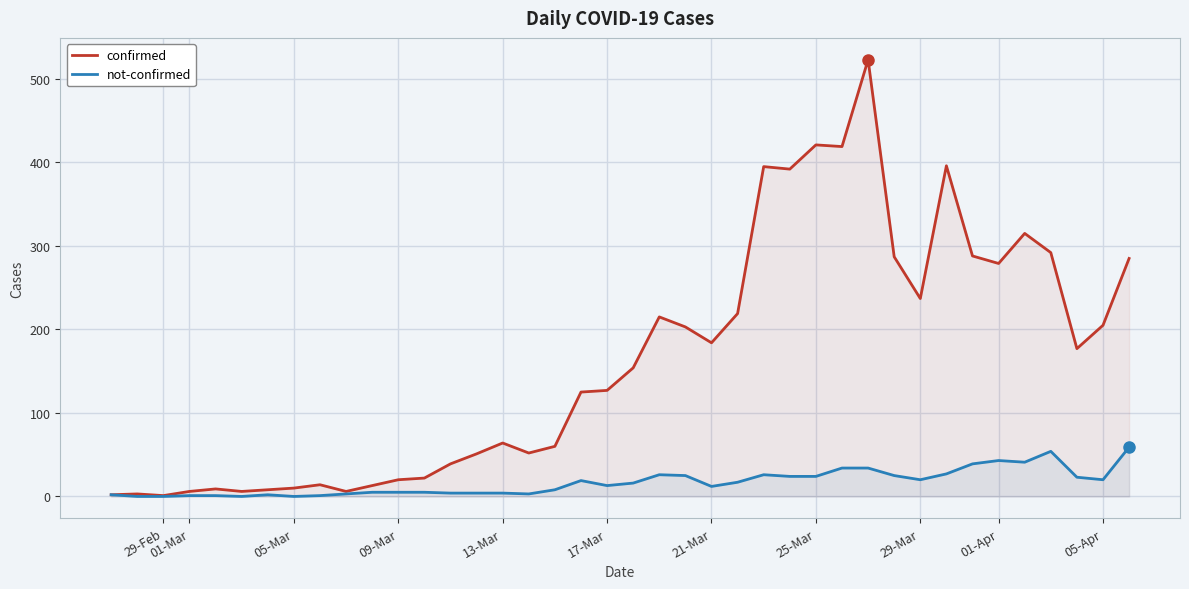

Rank the series by their average value, from lowest to highest.

not-confirmed, confirmed